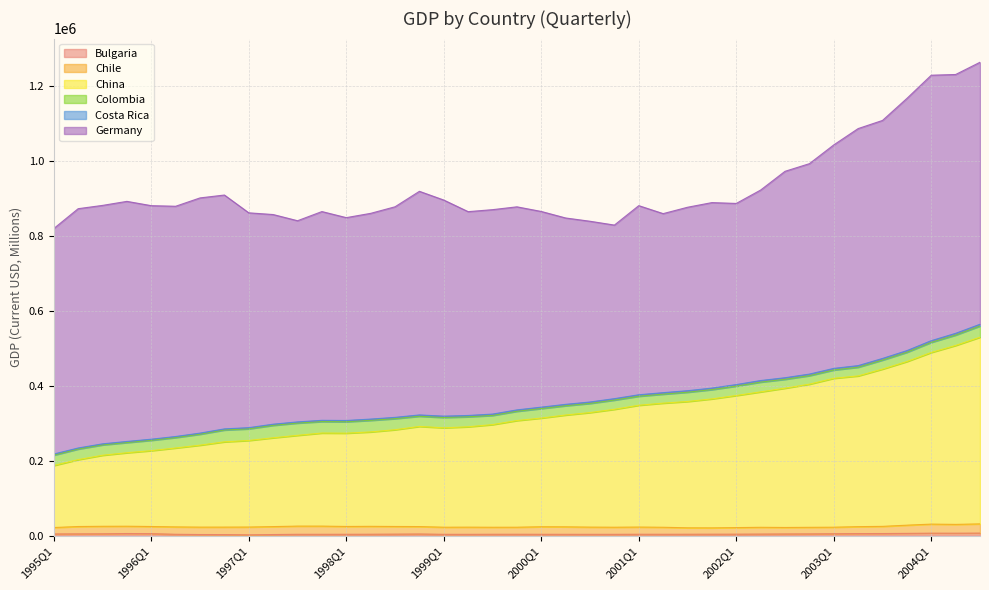

True or false: China has more than 0 points higher than both neighbors.

True